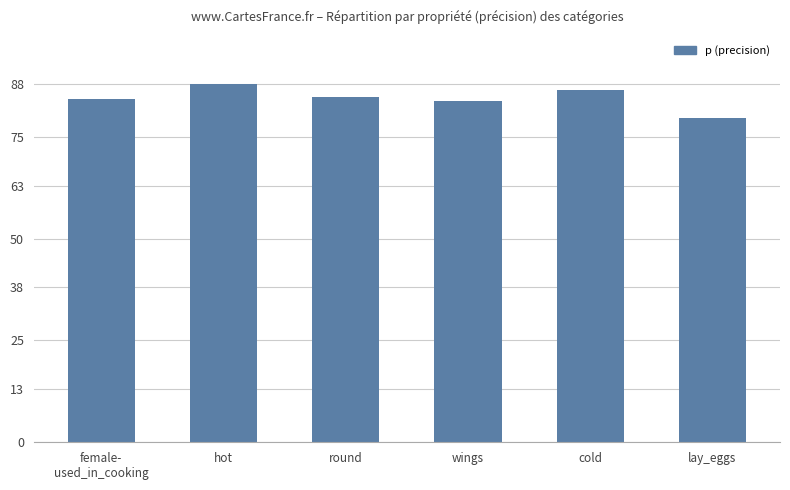

Which label corresponds to the largest value in the chart?

hot